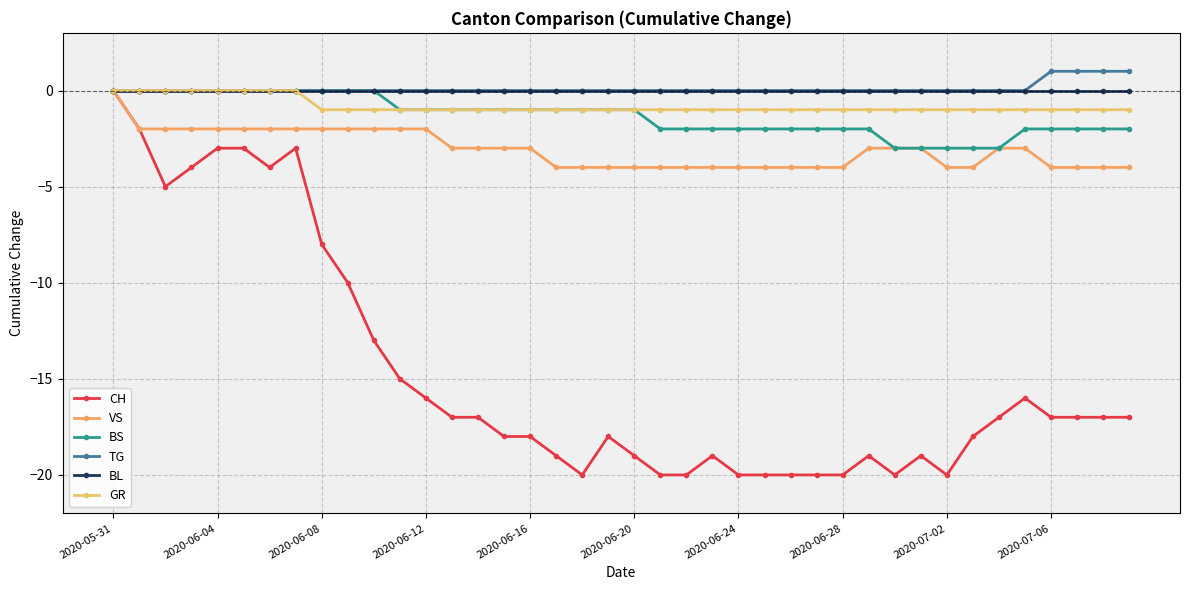

Reading left to right, extract all data points from this chart.

CH: 0	-2	-5	-4	-3	-3	-4	-3	-8	-10	-13	-15	-16	-17	-17	-18	-18	-19	-20	-18	-19	-20	-20	-19	-20	-20	-20	-20	-20	-19	-20	-19	-20	-18	-17	-16	-17	-17	-17	-17
VS: 0	-2	-2	-2	-2	-2	-2	-2	-2	-2	-2	-2	-2	-3	-3	-3	-3	-4	-4	-4	-4	-4	-4	-4	-4	-4	-4	-4	-4	-3	-3	-3	-4	-4	-3	-3	-4	-4	-4	-4
BS: 0	0	0	0	0	0	0	0	0	0	0	-1	-1	-1	-1	-1	-1	-1	-1	-1	-1	-2	-2	-2	-2	-2	-2	-2	-2	-2	-3	-3	-3	-3	-3	-2	-2	-2	-2	-2
TG: 0	0	0	0	0	0	0	0	0	0	0	0	0	0	0	0	0	0	0	0	0	0	0	0	0	0	0	0	0	0	0	0	0	0	0	0	1	1	1	1
BL: 0	0	0	0	0	0	0	0	0	0	0	0	0	0	0	0	0	0	0	0	0	0	0	0	0	0	0	0	0	0	0	0	0	0	0	0	0	0	0	0
GR: 0	0	0	0	0	0	0	0	-1	-1	-1	-1	-1	-1	-1	-1	-1	-1	-1	-1	-1	-1	-1	-1	-1	-1	-1	-1	-1	-1	-1	-1	-1	-1	-1	-1	-1	-1	-1	-1